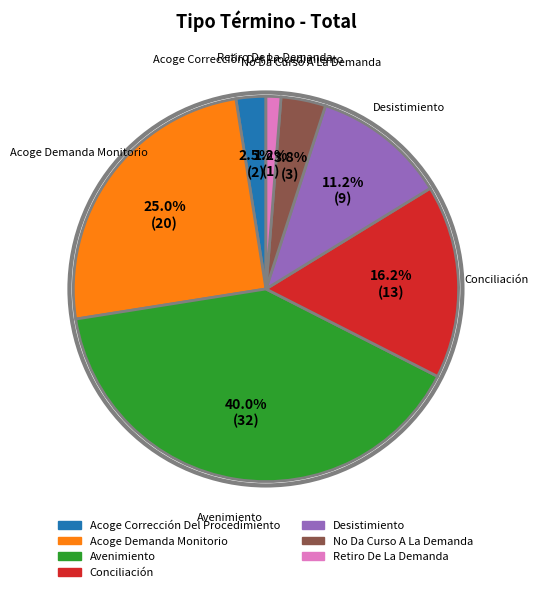

The Desistimiento slice represents 11% of the pie. True or false?

True